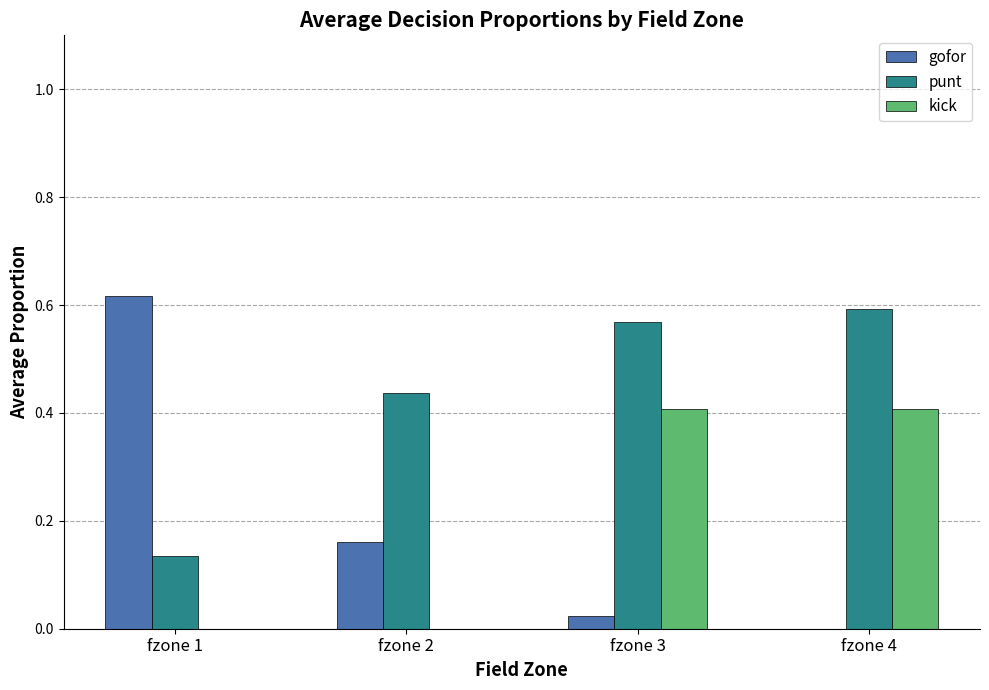

Between fzone 1 and fzone 2, which series saw the biggest shift?

gofor